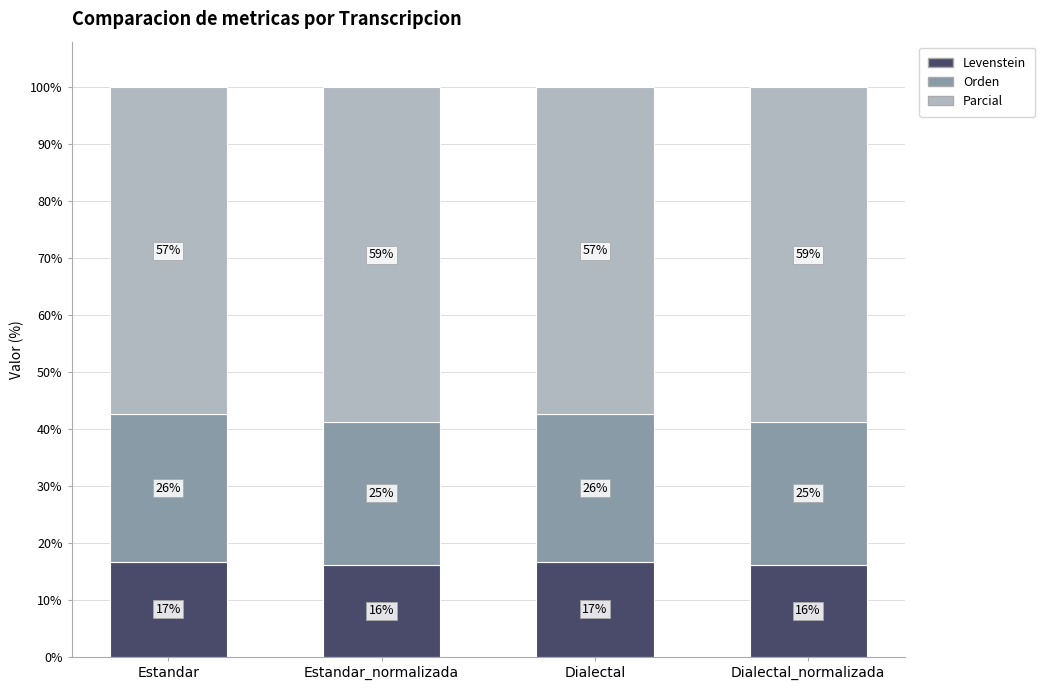

At which label is Orden closest to 25?

Estandar_normalizada